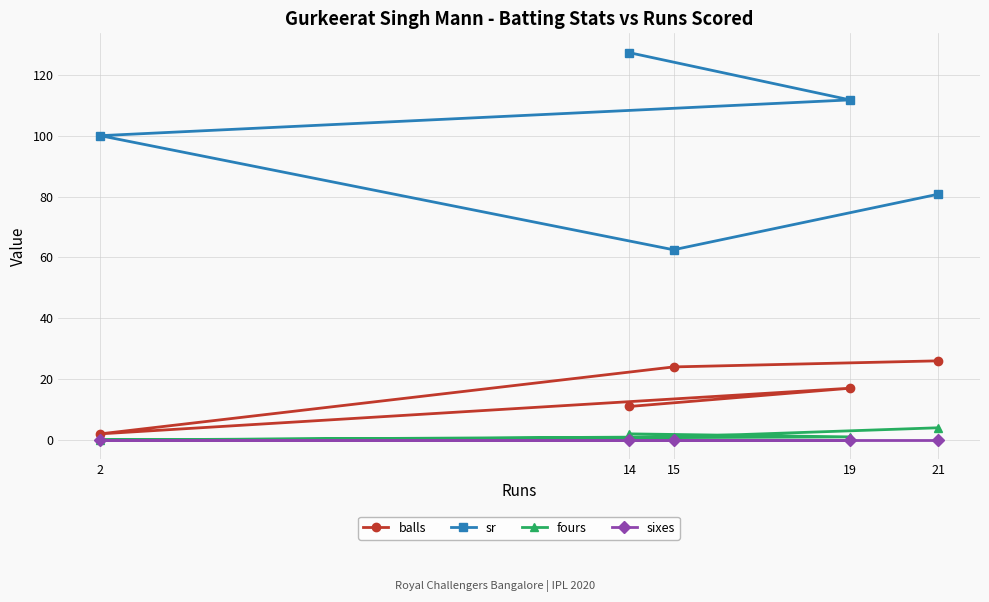

At which category does the chart reach its minimum across all series?

2